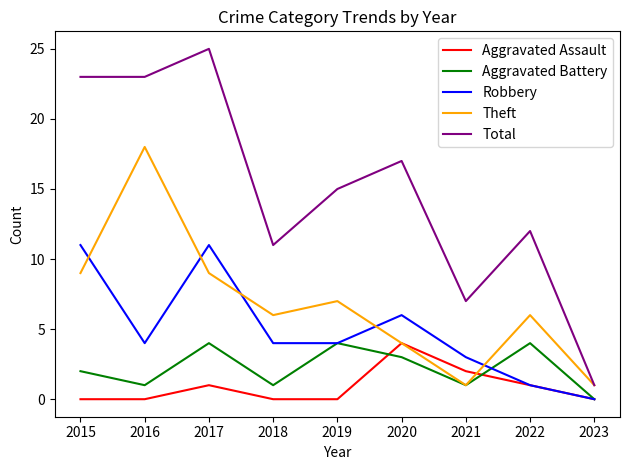

Which category has the highest value in the Aggravated Assault series?

2020